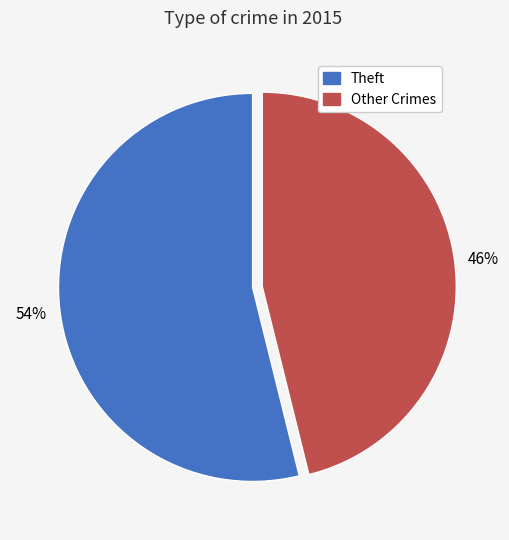

To the nearest percent, what is the average slice percentage?

50%